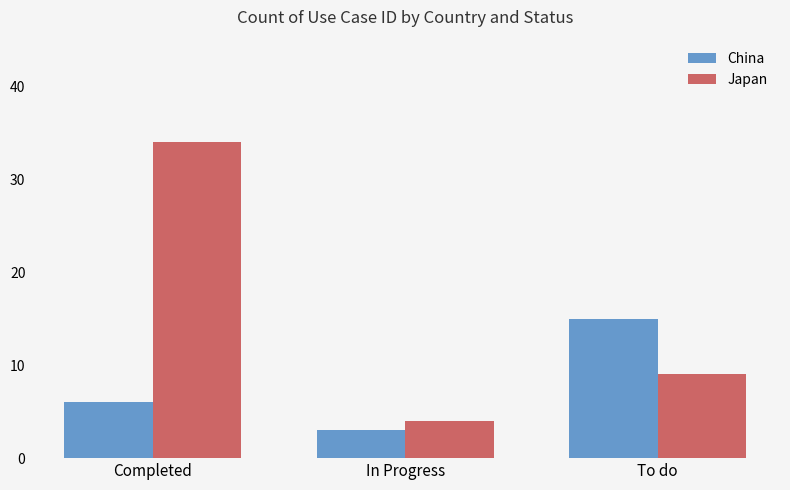

What is the average value of the China series?

8